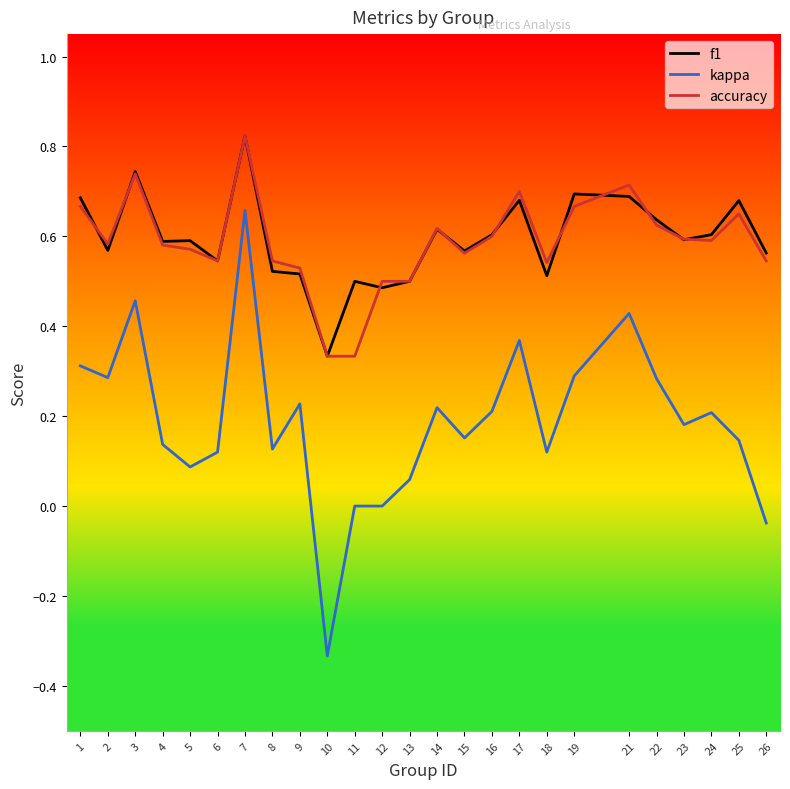

True or false: kappa has more than 2 interior local peaks.

True